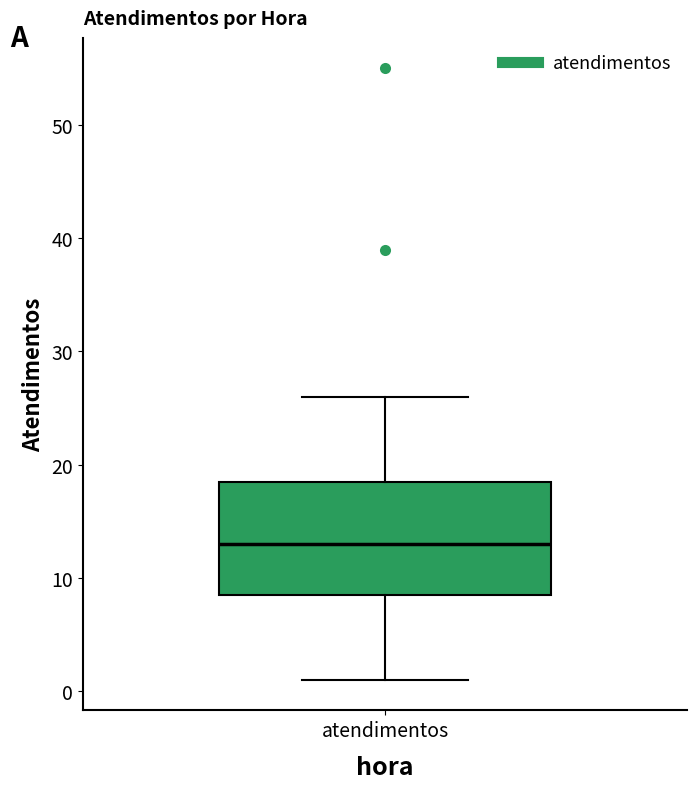

Transcribe this box plot: give where the median line is, the range the box spans, and where the two whiskers end, as read against the y-axis. The values are not printed on the chart, so give them approximately, as read against the axis.

median 13, box 9 to 19, whiskers 1 to 26